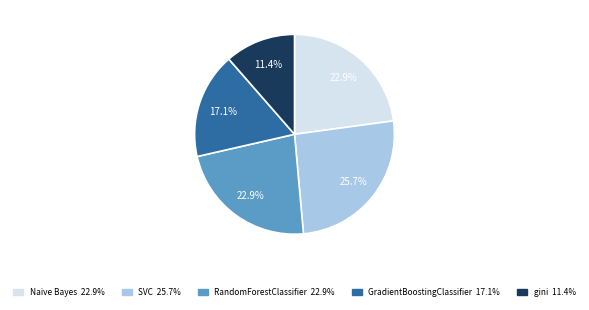

Does any single category account for the majority?

No